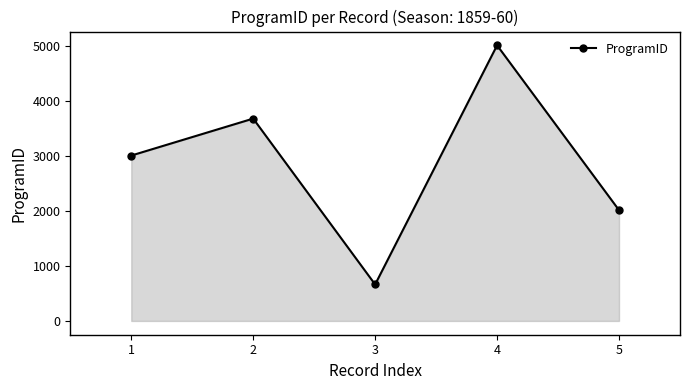

What is the difference between the maximum and minimum values?

4348